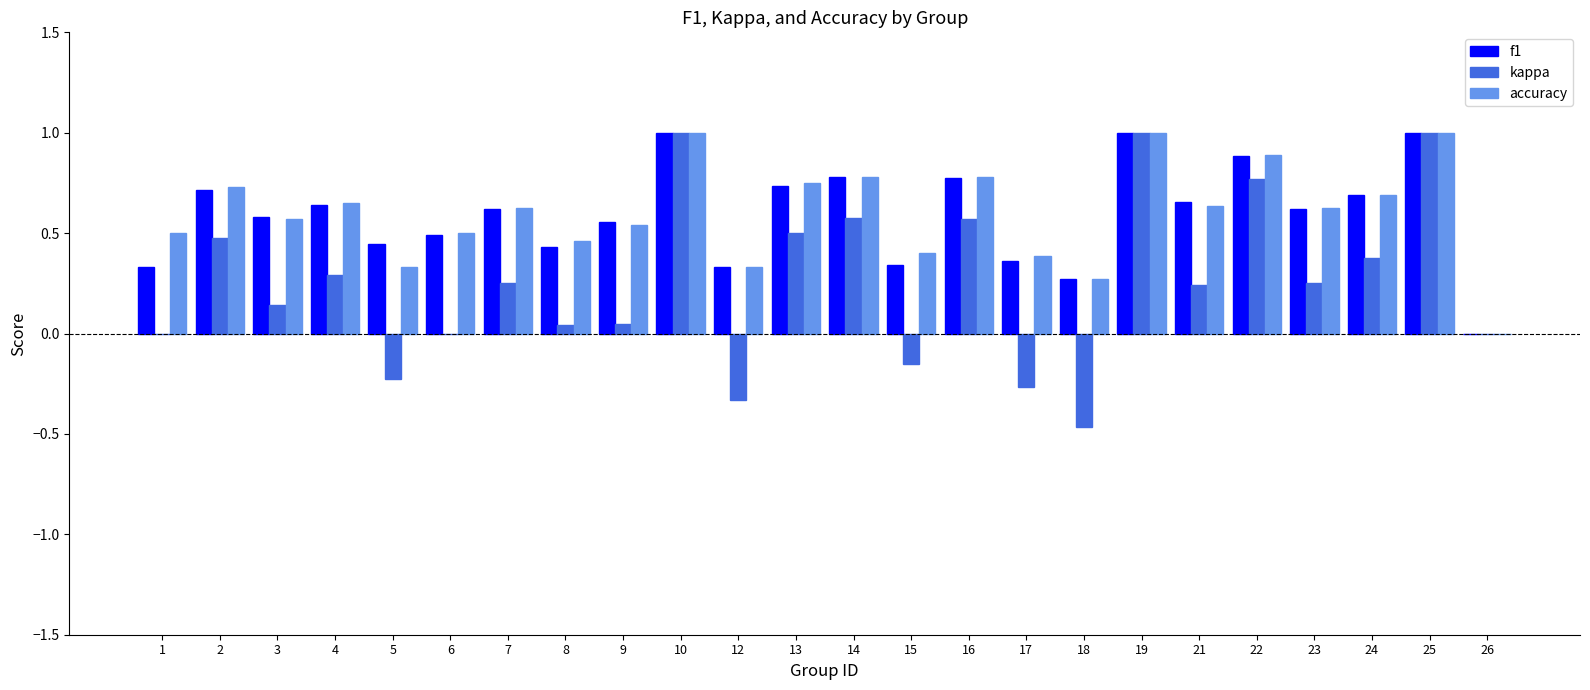

Is the value of kappa at 25 greater than the value of accuracy at 15?

Yes